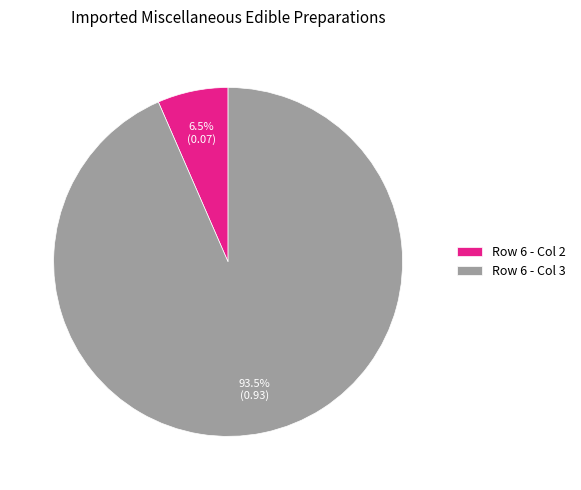

How many segments does this pie chart have?

2